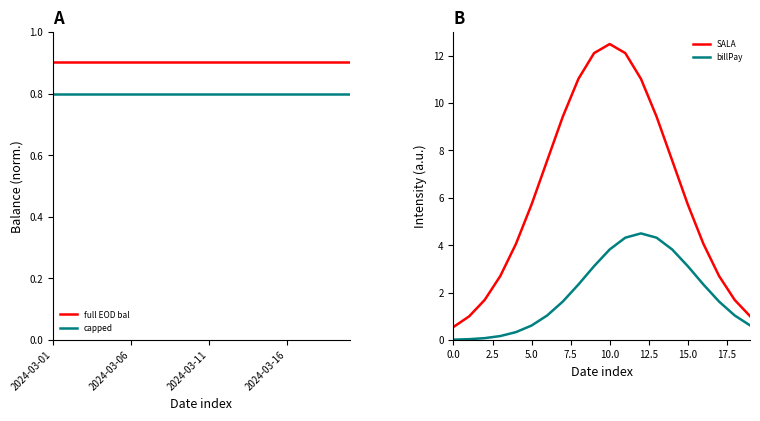

The value of capped at 2024-03-11 is 0.2. True or false?

False